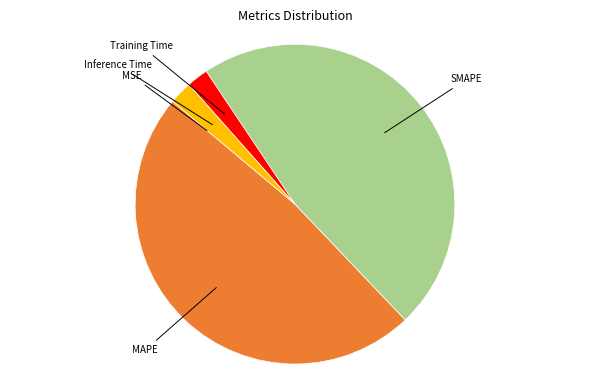

Is there a majority slice in this chart?

No